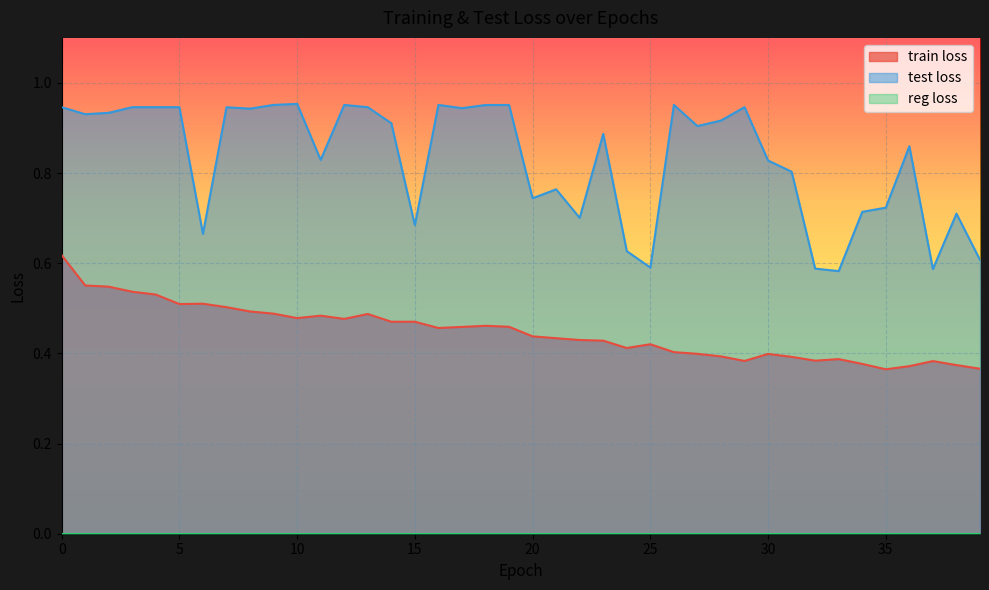

What is the minimum value shown in the chart?

0.0